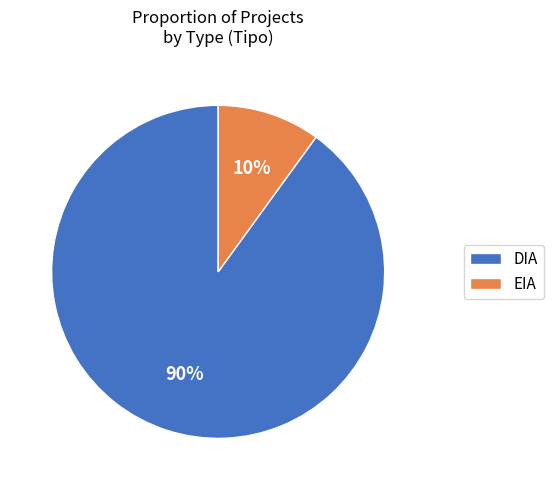

Count the number of slices in the pie.

2